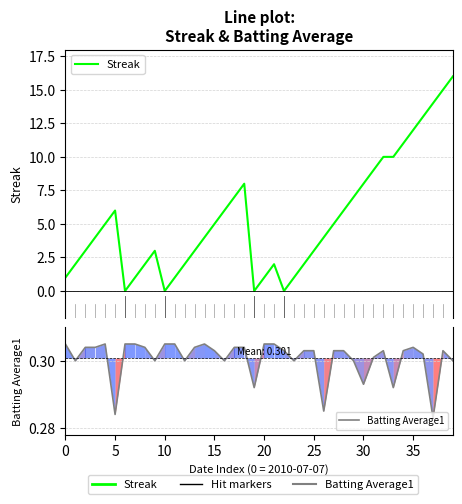

Reading left to right, what are all the values shown in this chart?

Streak: 1.0	2.0	3.0	4.0	5.0	6.0	0.0	1.0	2.0	3.0	0.0	1.0	2.0	3.0	4.0	5.0	6.0	7.0	8.0	0.0	1.0	2.0	0.0	1.0	2.0	3.0	4.0	5.0	6.0	7.0	8.0	9.0	10.0	10.0	11.0	12.0	13.0	14.0	15.0	16.0
Batting Average1: 0.3	0.3	0.3	0.3	0.3	0.3	0.3	0.3	0.3	0.3	0.3	0.3	0.3	0.3	0.3	0.3	0.3	0.3	0.3	0.3	0.3	0.3	0.3	0.3	0.3	0.3	0.3	0.3	0.3	0.3	0.3	0.3	0.3	0.3	0.3	0.3	0.3	0.3	0.3	0.3